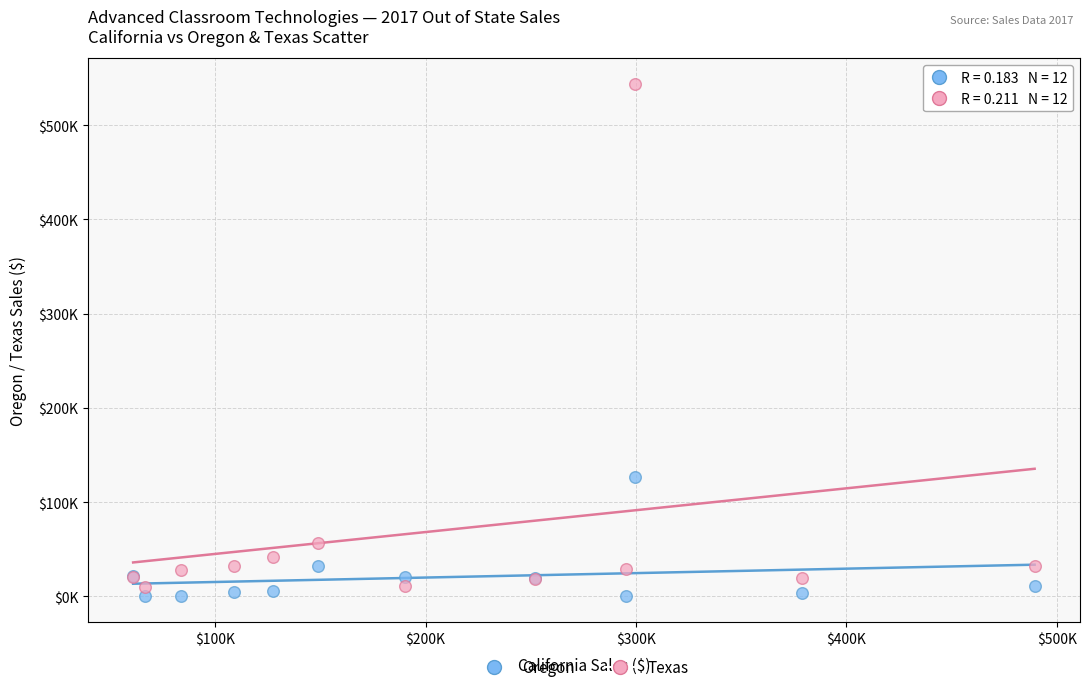

Which series has the largest Y range (max minus min)?

Texas